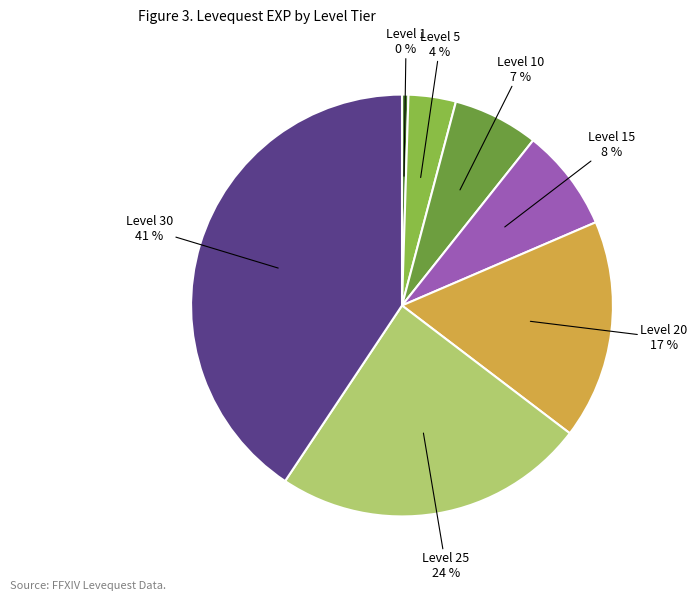

Is there any slice that represents more than half of the pie?

No